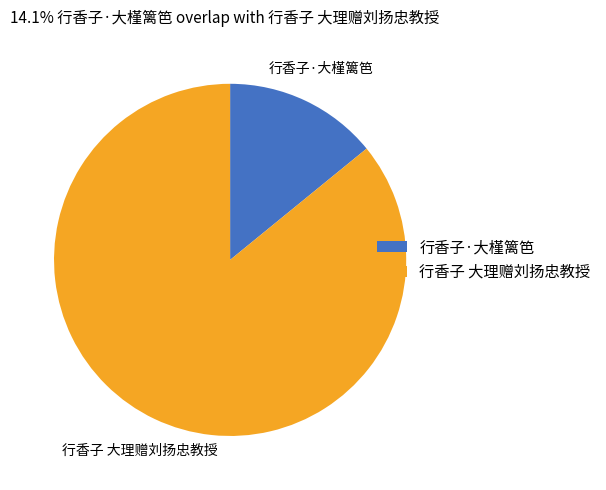

Do 行香子 大理赠刘扬忠教授 and 行香子·大槿篱笆 together represent more than half of the pie?

Yes